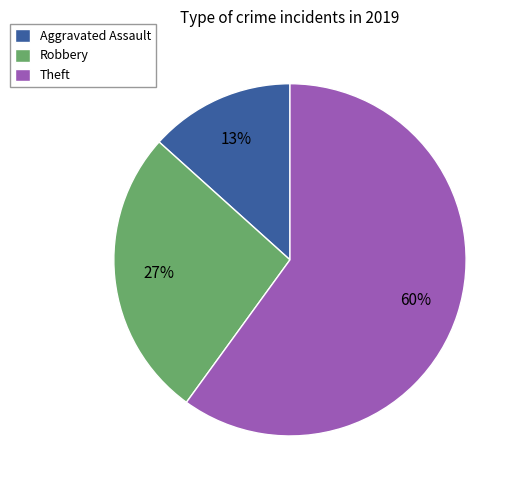

To the nearest percent, what is the difference between the Theft and Robbery slice percentages?

33%